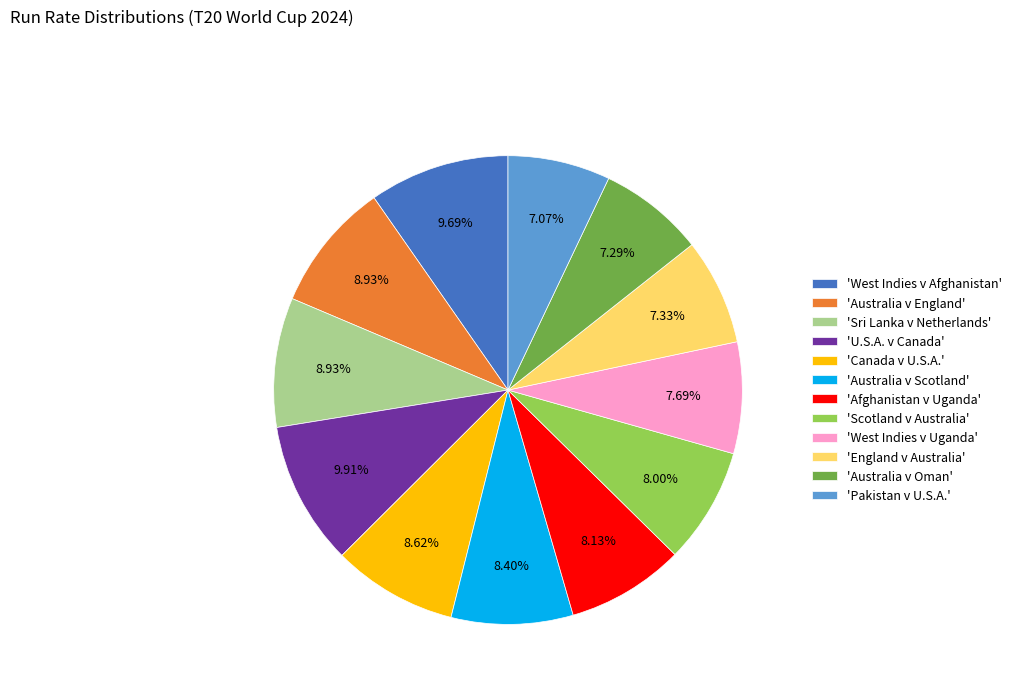

Do 'Sri Lanka v Netherlands' and 'Australia v England' together represent more than half of the pie?

No